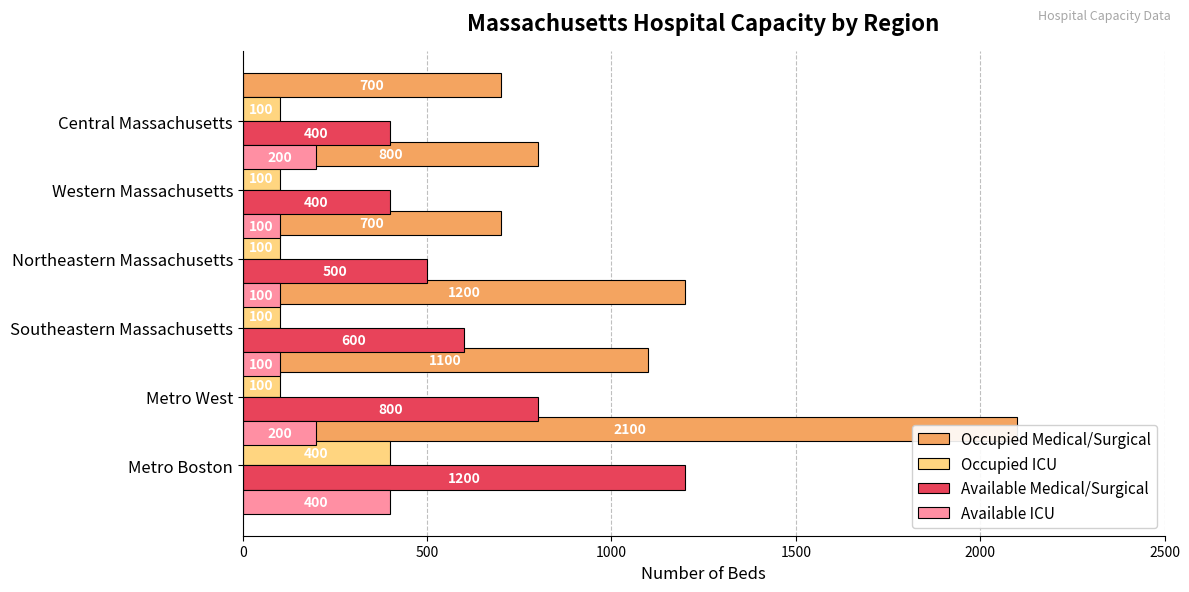

At 1000, list the series in order from largest to smallest.

Occupied Medical/Surgical, Available Medical/Surgical, Occupied ICU, Available ICU